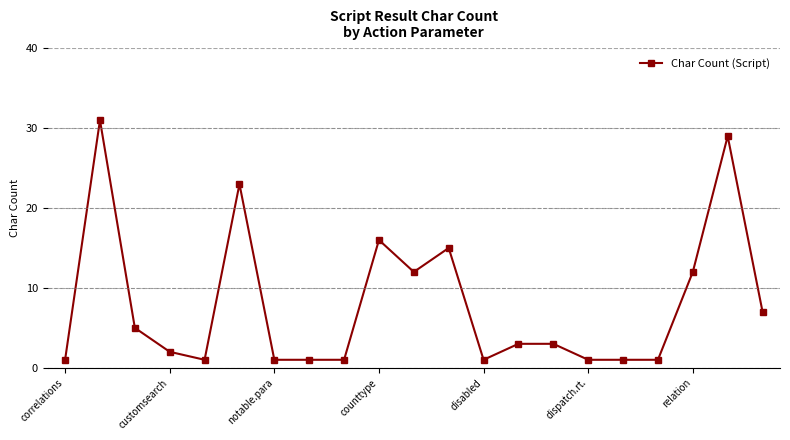

True or false: there are more than 2 points higher than both neighbors.

True